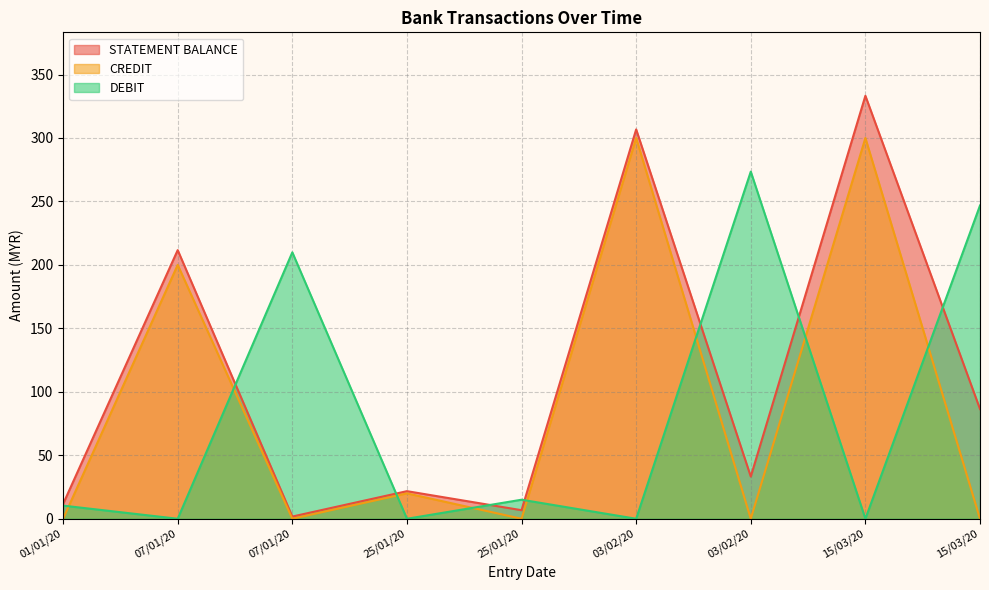

Reading left to right, transcribe all the data shown in this chart.

STATEMENT BALANCE: 01/01/20=11.6	07/01/20=211.6	07/01/20=1.7	25/01/20=21.7	25/01/20=6.7	03/02/20=306.7	03/02/20=33.2	15/03/20=333.2	15/03/20=86.4
CREDIT: 01/01/20=0.0	07/01/20=200.0	07/01/20=0.0	25/01/20=20.0	25/01/20=0.0	03/02/20=300.0	03/02/20=0.0	15/03/20=300.0	15/03/20=0.0
DEBIT: 01/01/20=10.3	07/01/20=0.0	07/01/20=209.9	25/01/20=0.0	25/01/20=15.0	03/02/20=0.0	03/02/20=273.5	15/03/20=0.0	15/03/20=246.8